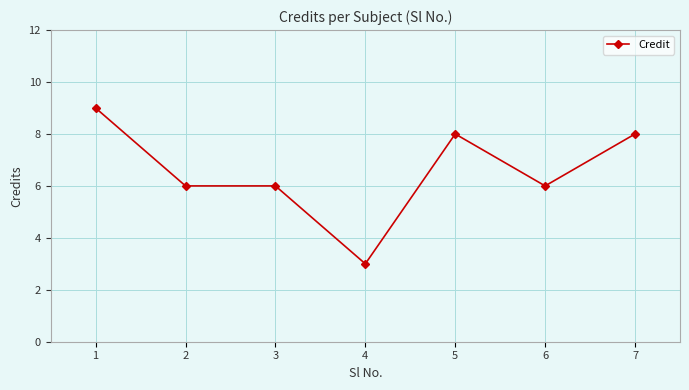

What is the smallest value displayed?

3